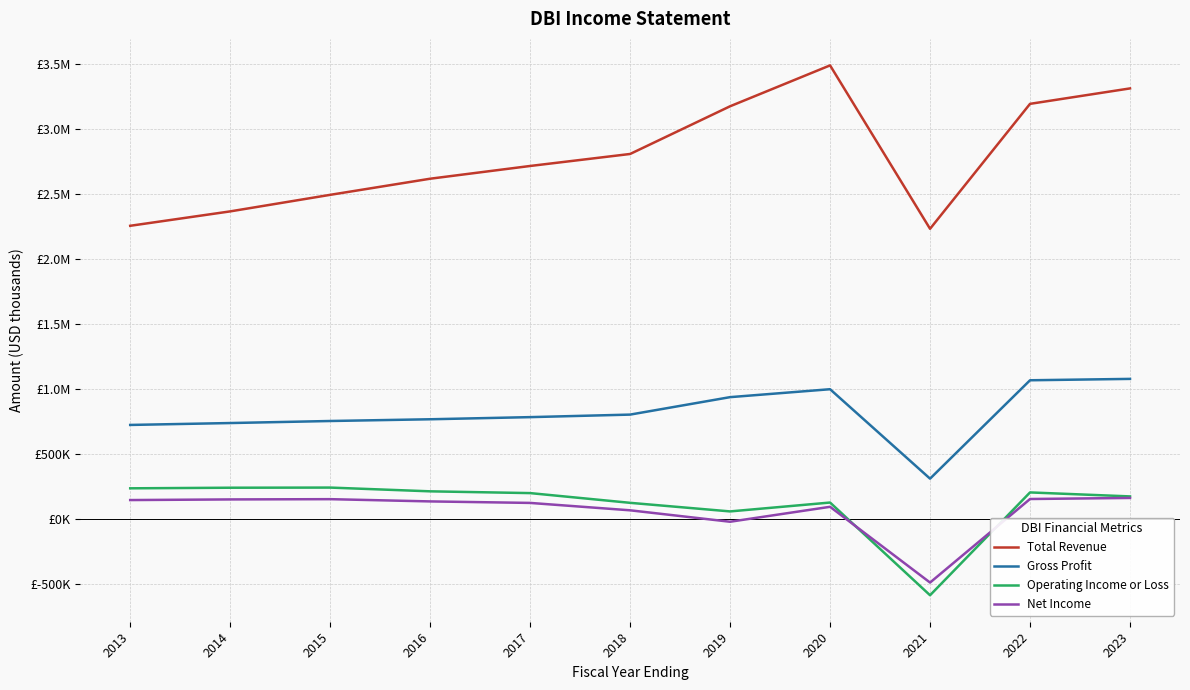

What is the difference between the Operating Income or Loss values at 2018 and 2022?

80100